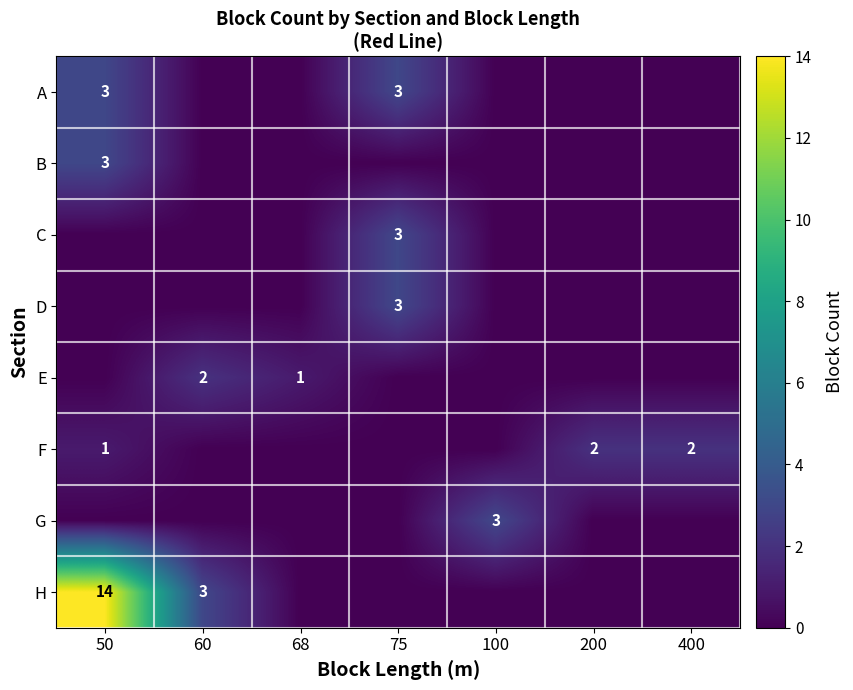

The H series shows 5 at 60. True or false?

False